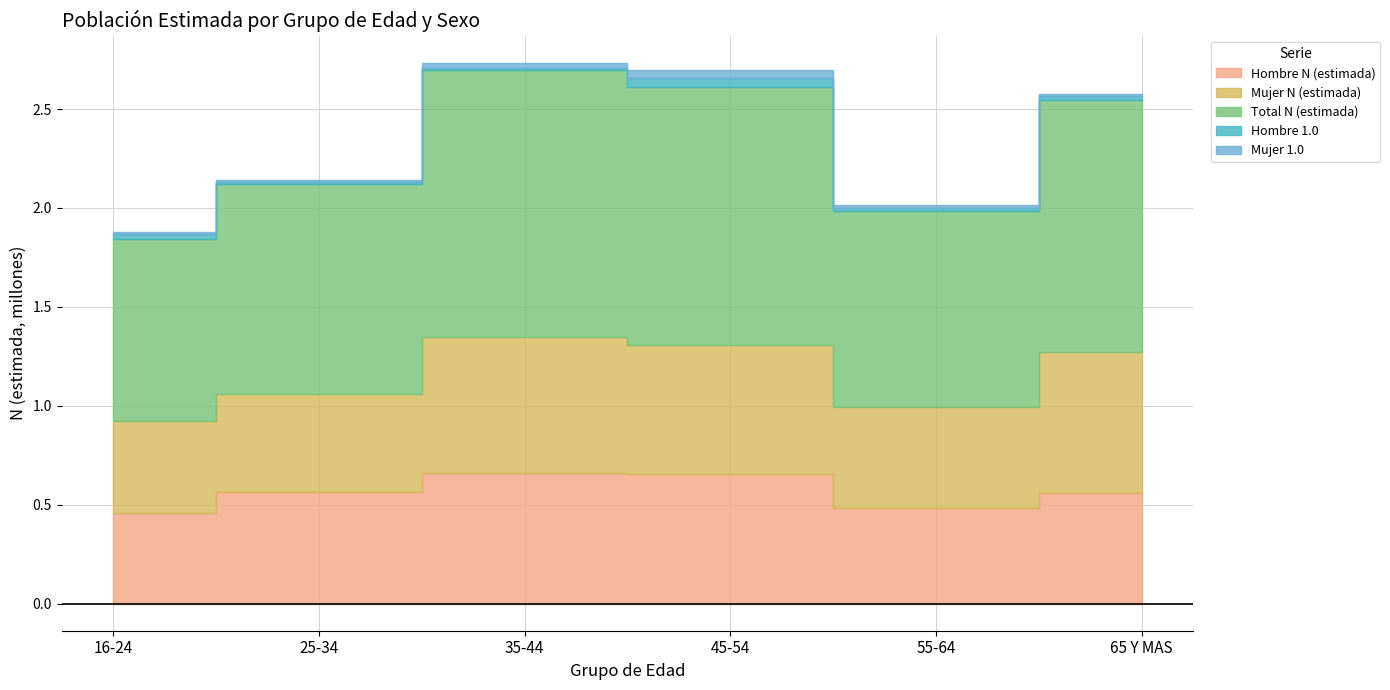

At which category does Total N (estimada) reach its first local peak?

35-44